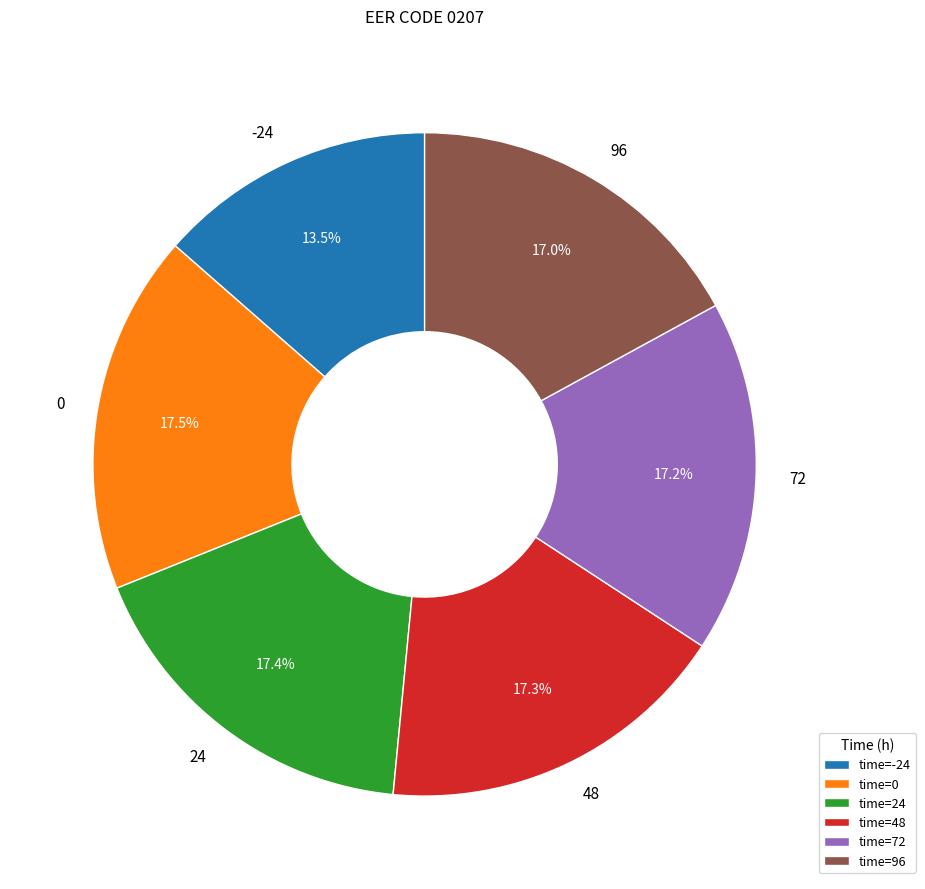

The 72 slice represents 17% of the pie. True or false?

True